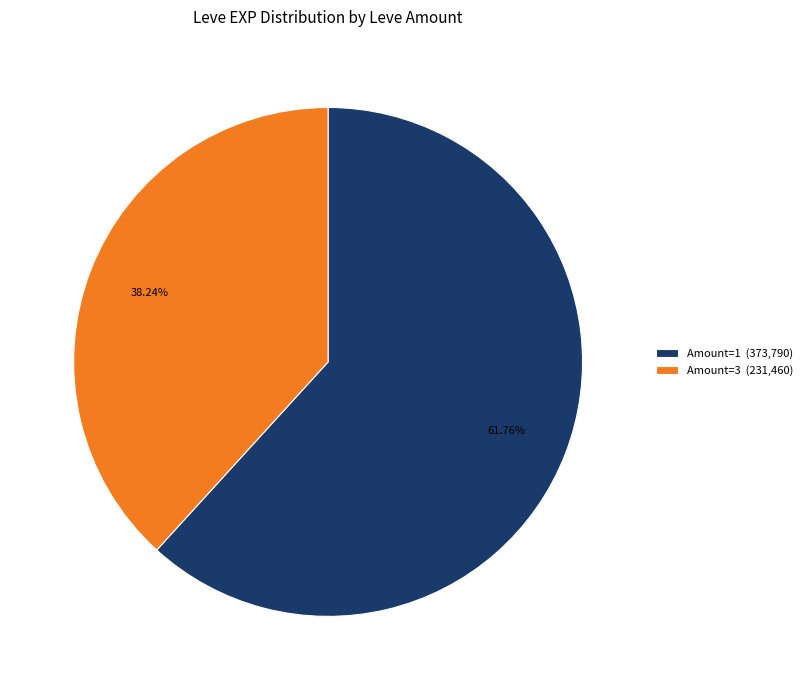

To the nearest percent, what is the difference between the largest and smallest slice percentages?

24%